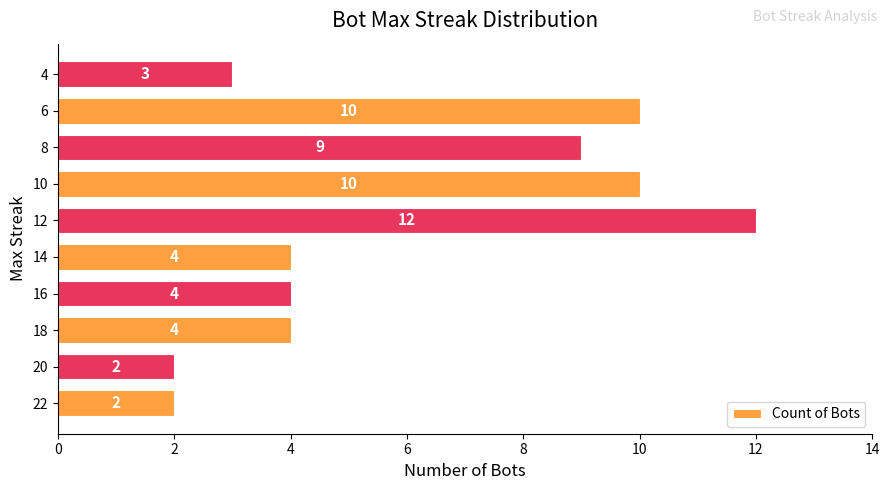

How many data points does each series have?

10